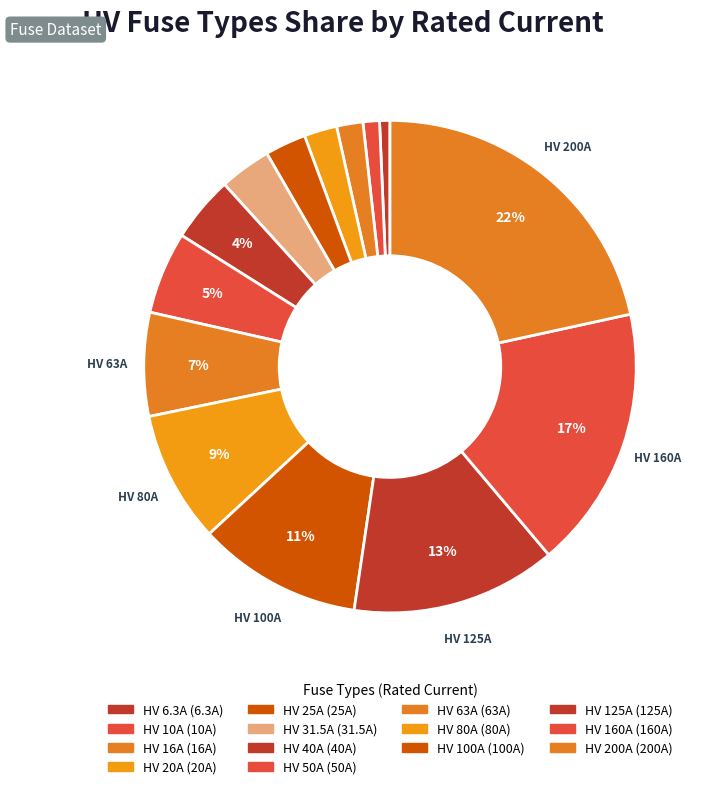

Approximately how many times larger is the value at HV 31.5A compared to HV 16A?

2.0